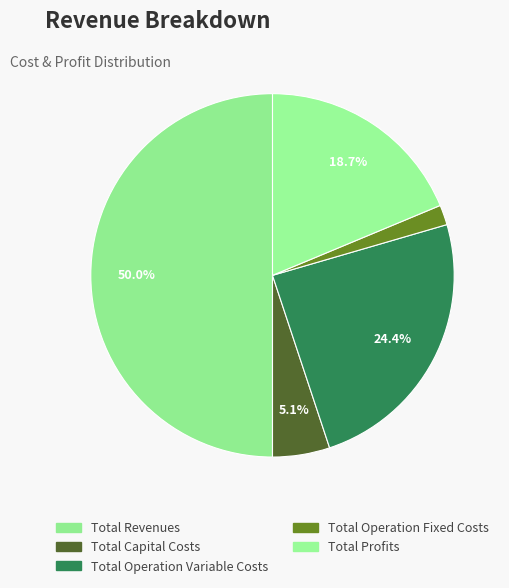

To the nearest percent, what is the difference between the Total Operation Fixed Costs and Total Capital Costs slice percentages?

3%